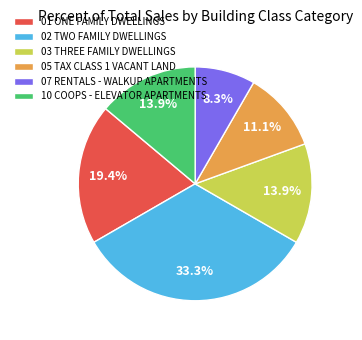

To the nearest percent, what portion does 02 TWO FAMILY DWELLINGS represent?

33%